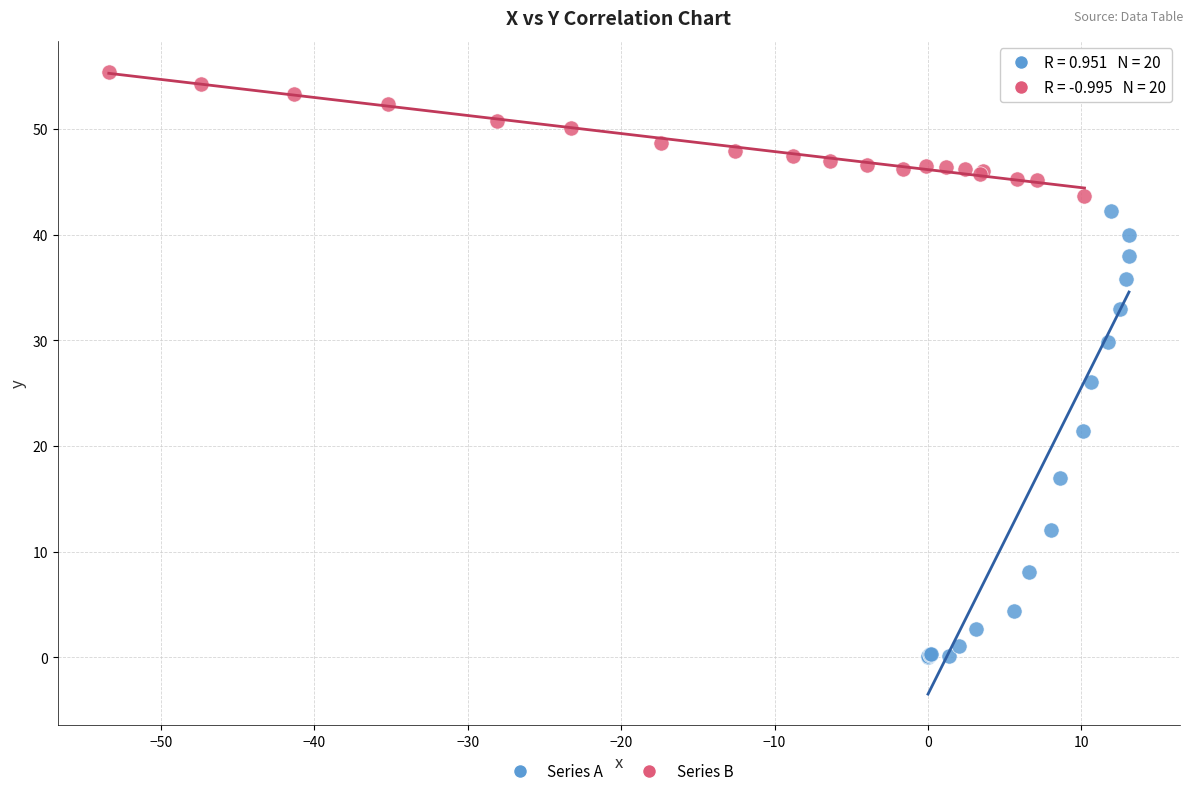

Which series reaches the maximum Y coordinate?

Series B